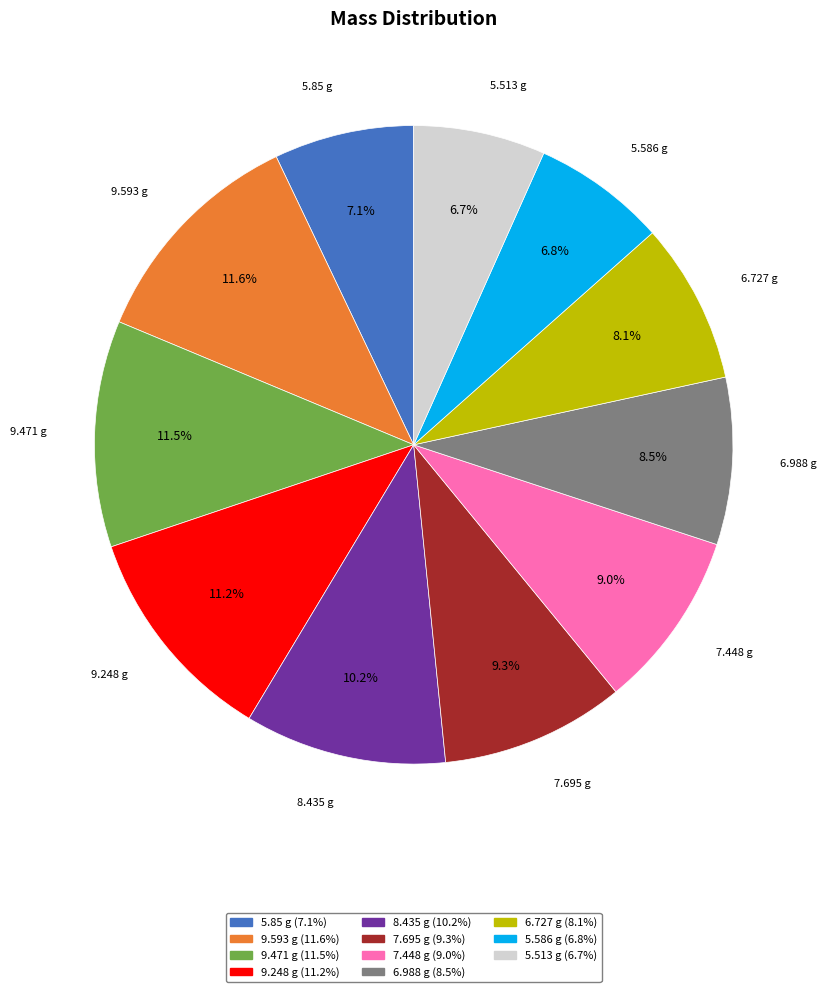

Does 9.471 represent more than half of the total?

No